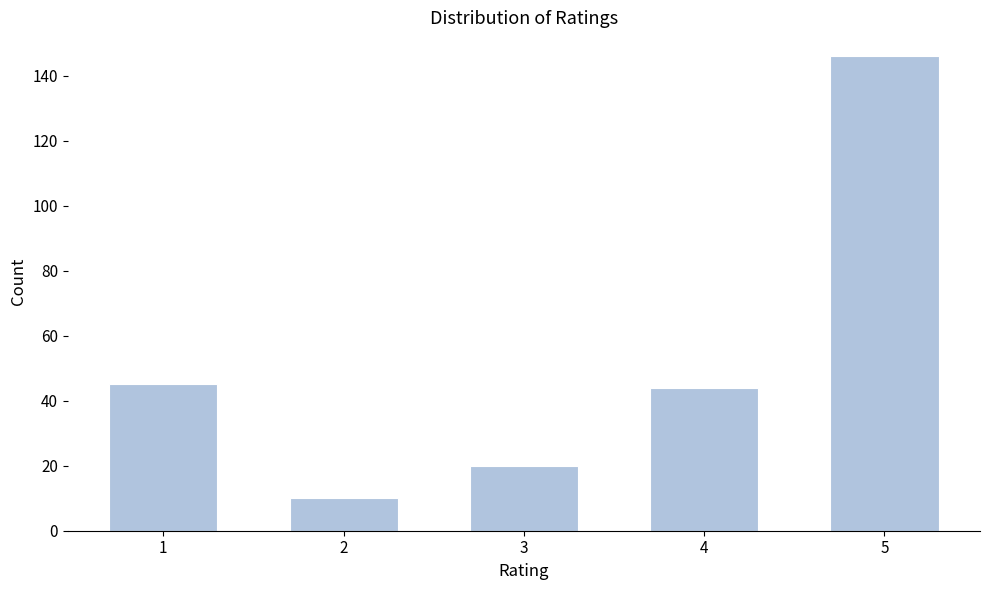

Reading left to right, extract all data points from this chart.

45	10	20	44	146